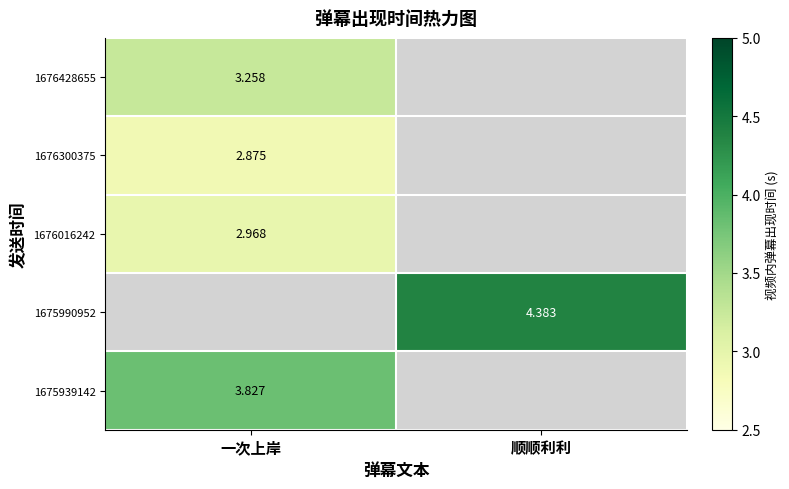

Is the value of 1675939142 at 一次上岸 greater than the value of 1676300375 at 一次上岸?

Yes